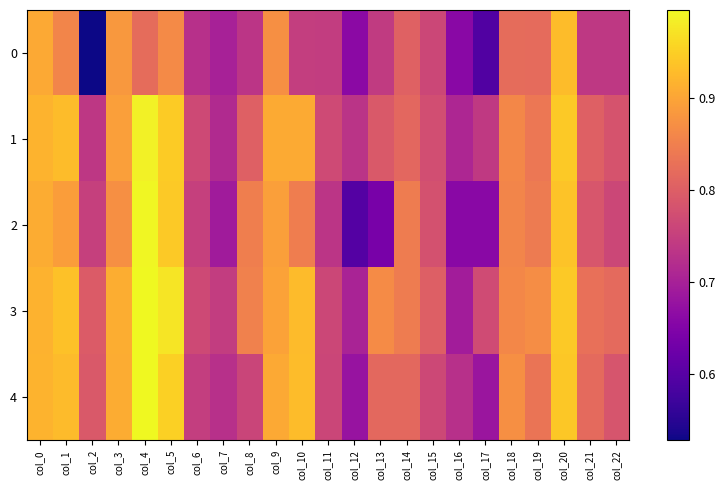

Which series changed the most between col_3 and col_5?

2